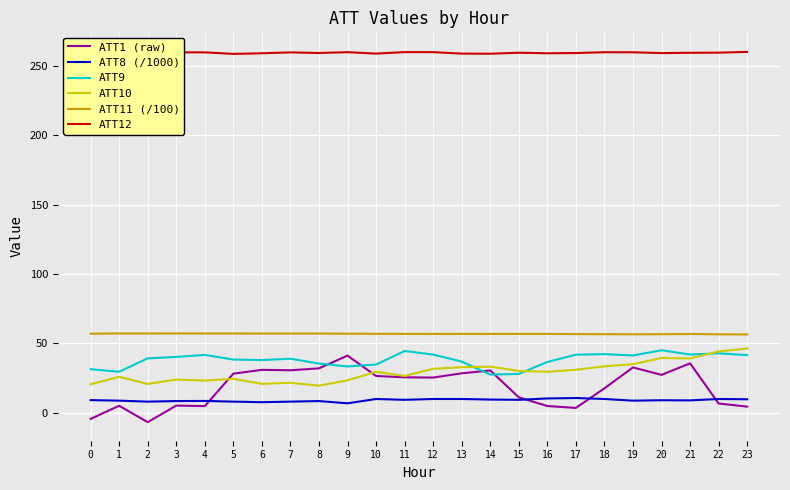

The value of ATT8 (/1000) at 11 is 9.4. True or false?

True